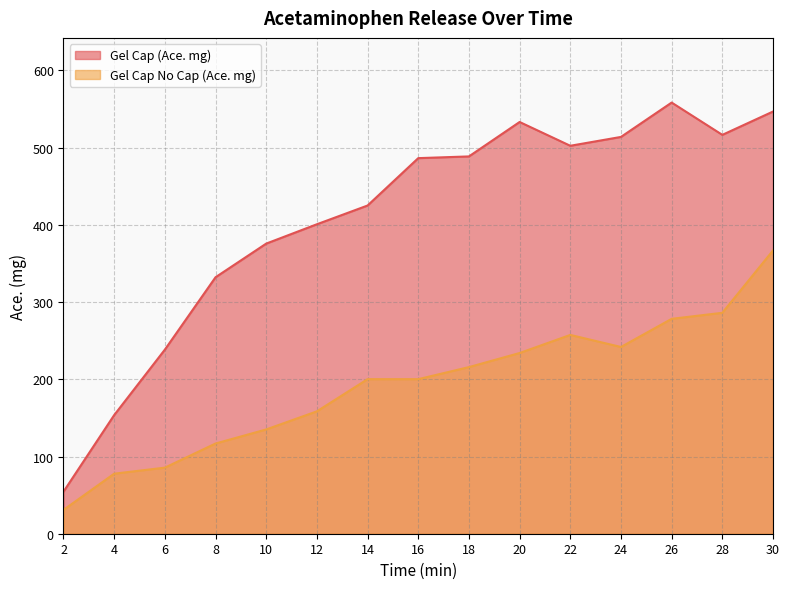

What are all the series names shown in the legend?

Gel Cap (Ace. mg), Gel Cap No Cap (Ace. mg)